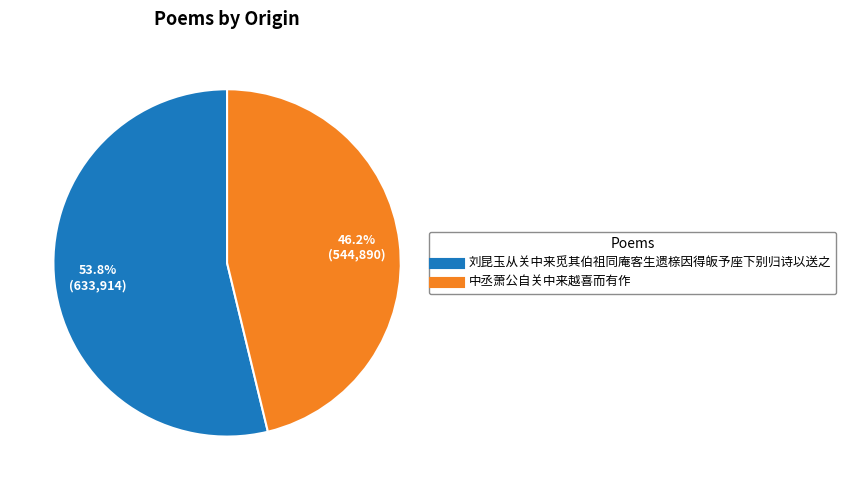

Combined, do 刘昆玉从关中来觅其伯祖同庵客生遗榇因得皈予座下别归诗以送之 and 中丞萧公自关中来越喜而有作 account for over 50%?

Yes